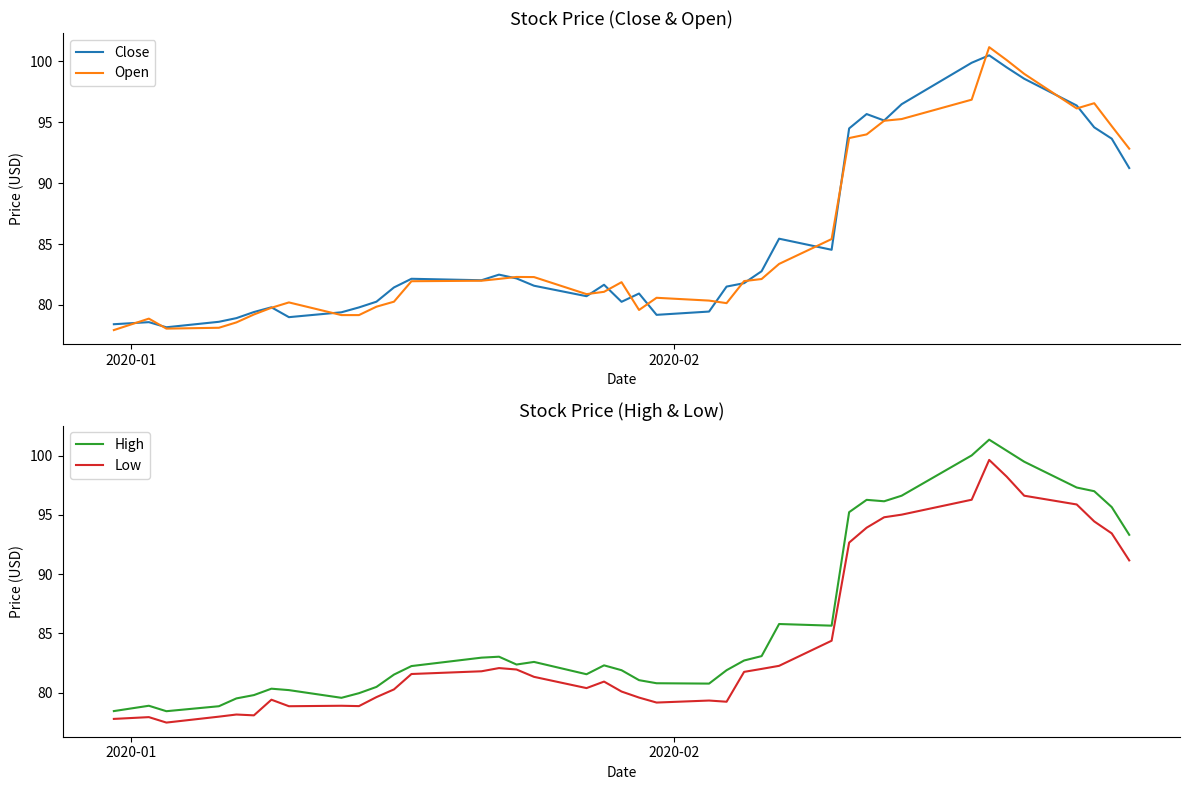

Which series has the largest range (max minus min)?

Open